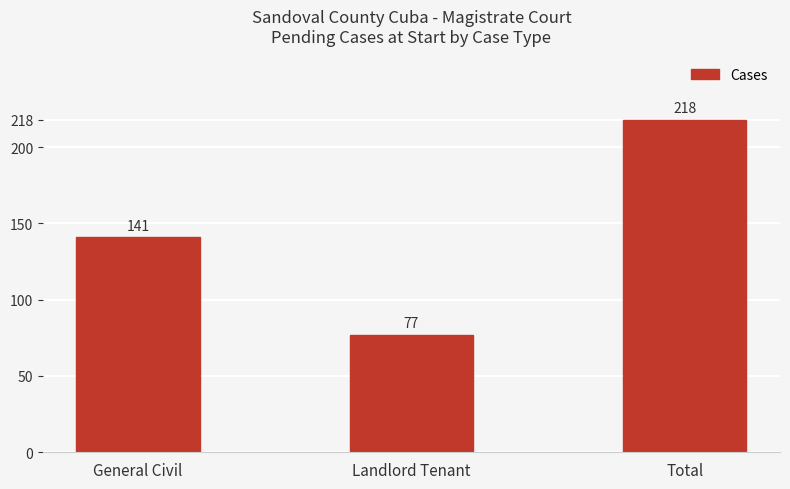

What is the value of the 1st bar from the left?

141